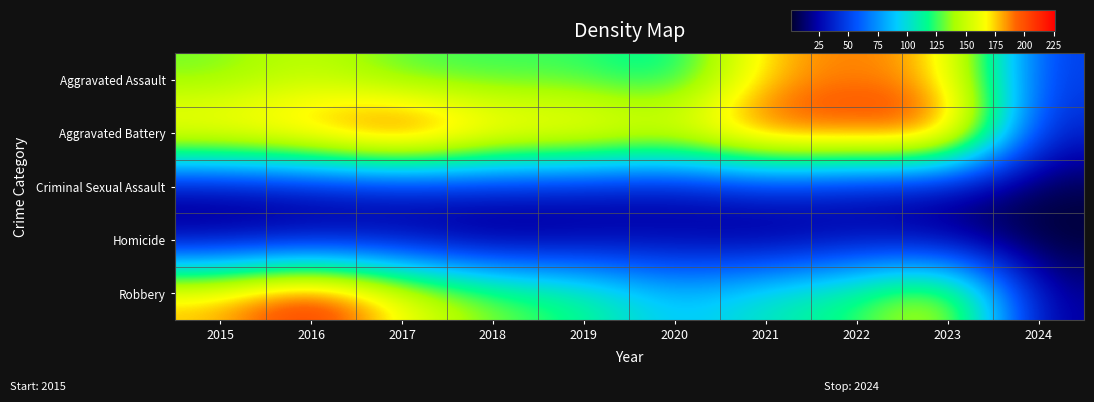

What is the minimum value shown in the chart?

1